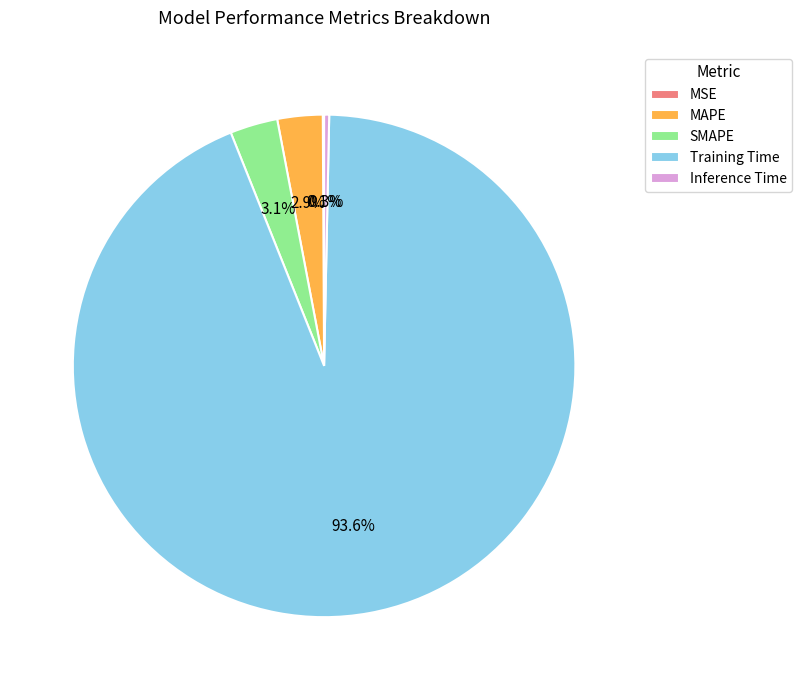

Is it true that Training Time is 99% of the pie?

False